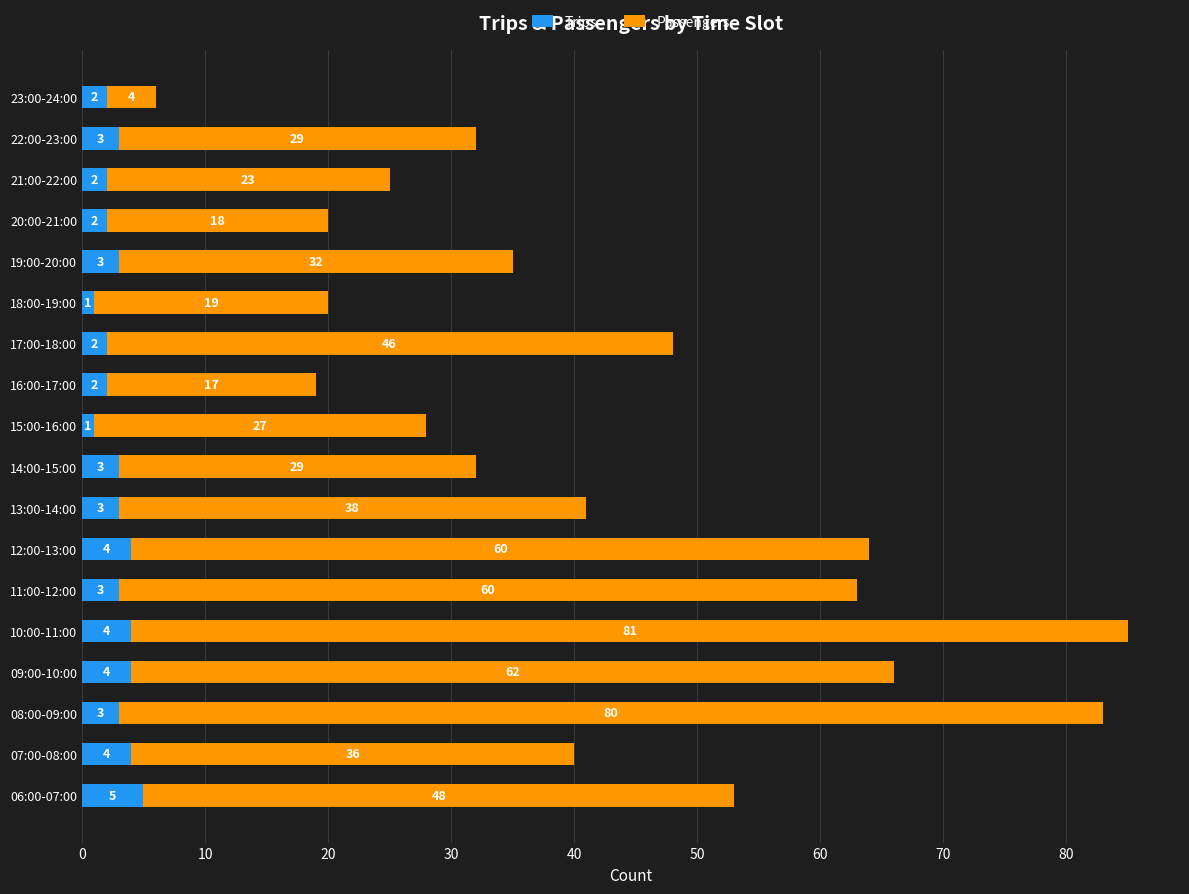

Is it true that Trips equals 4 at 07:00-08:00?

True